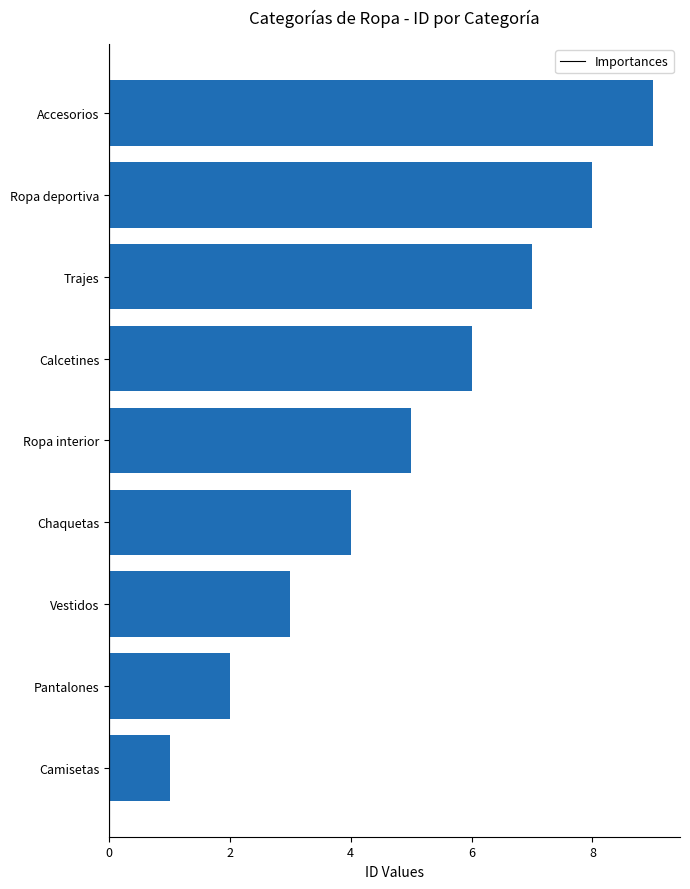

What is the change in value from Calcetines to Trajes?

+1